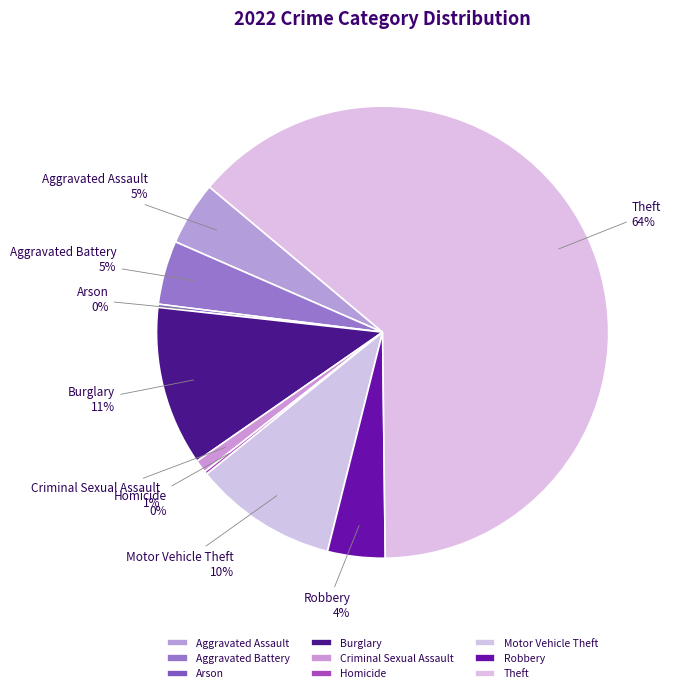

To the nearest percent, what is the average slice percentage?

11%